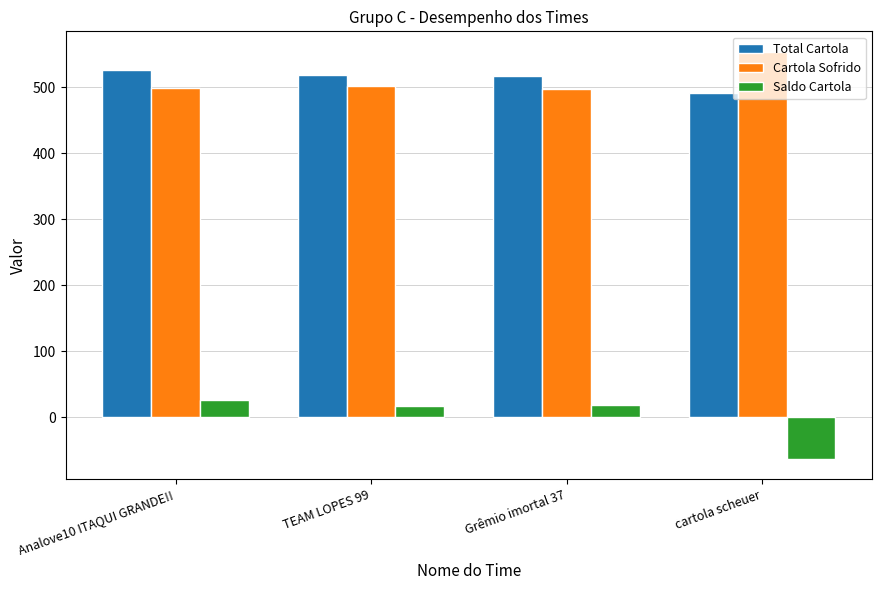

True or false: Total Cartola has a value of 517.4 at Grêmio imortal 37.

True